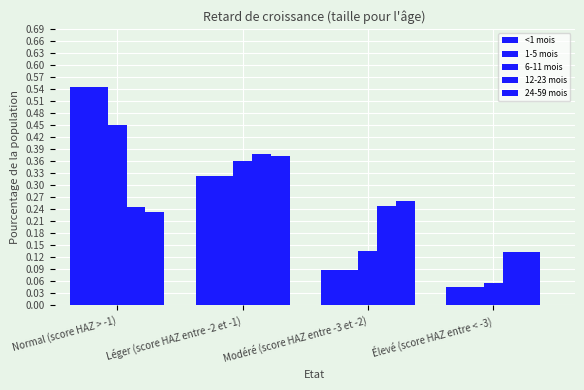

At which category does the chart reach its minimum across all series?

Élevé (score HAZ entre < -3)